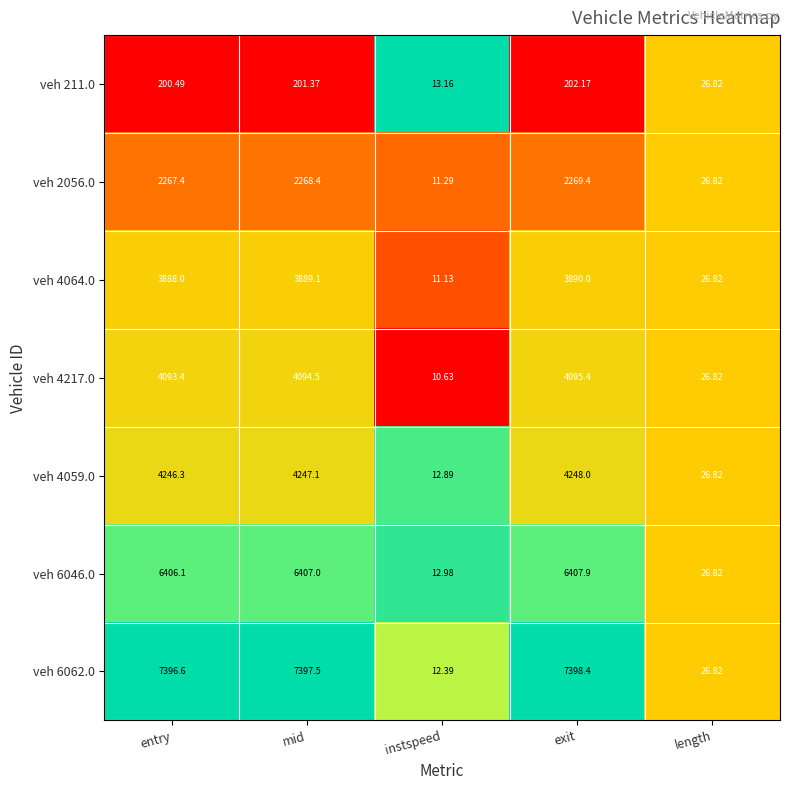

At which category is the sum across all series the highest?

exit